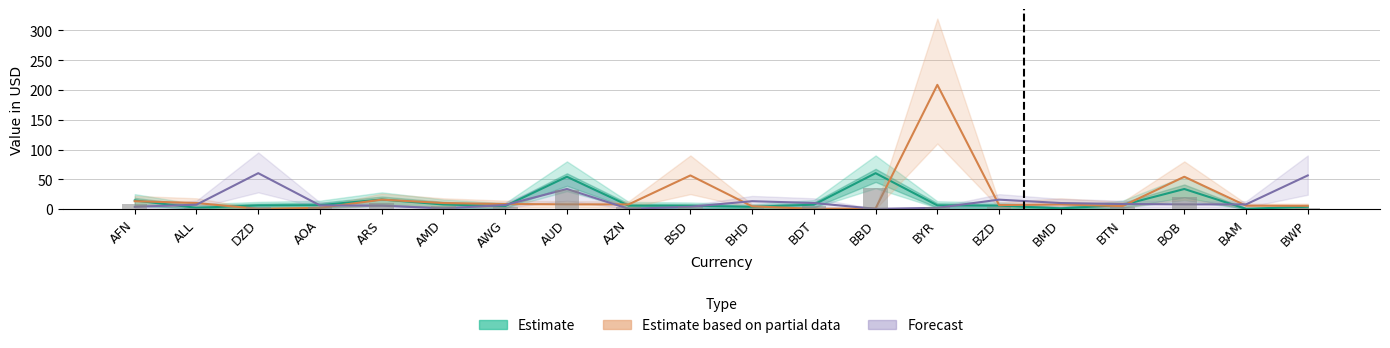

Where does the Estimate based on partial data series first go above 7?

AFN